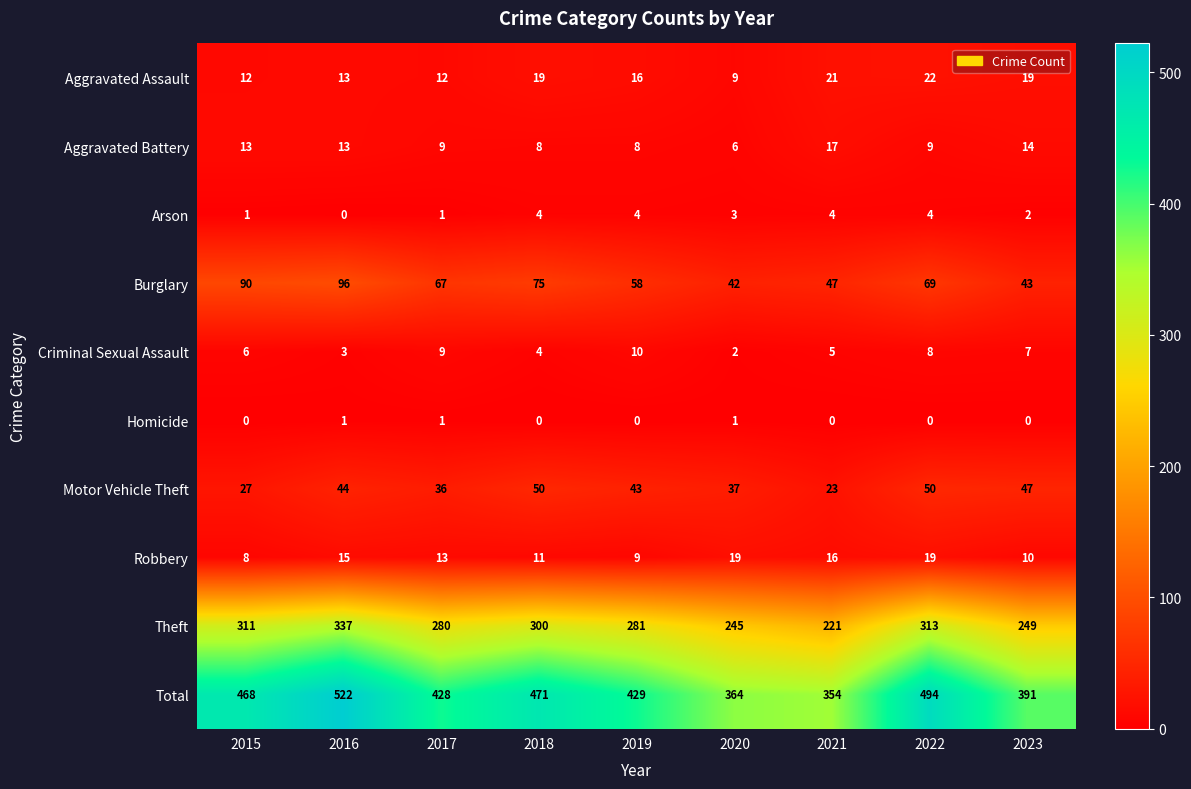

What is the maximum value shown in the chart?

522